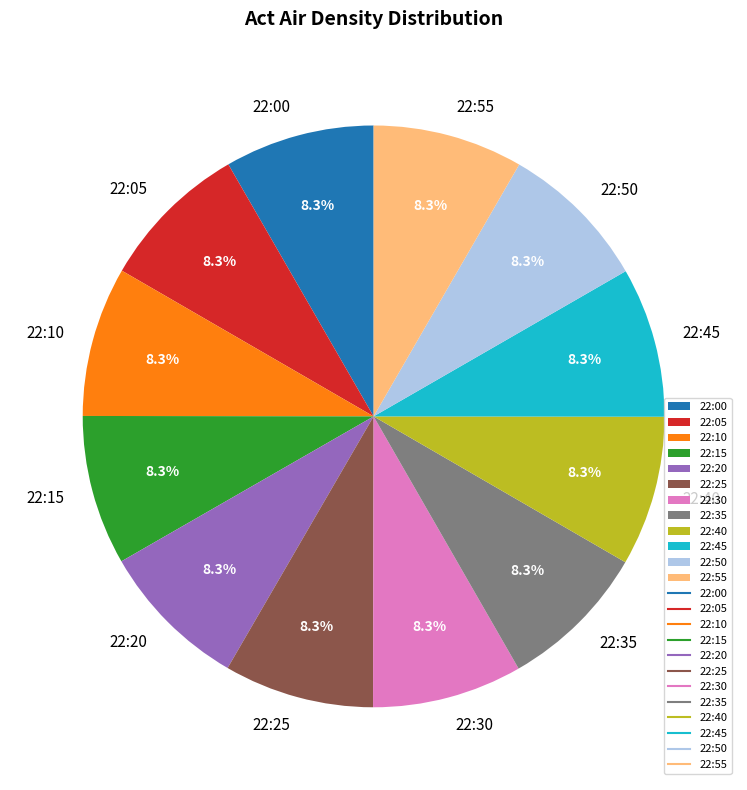

Does any single category account for the majority?

No